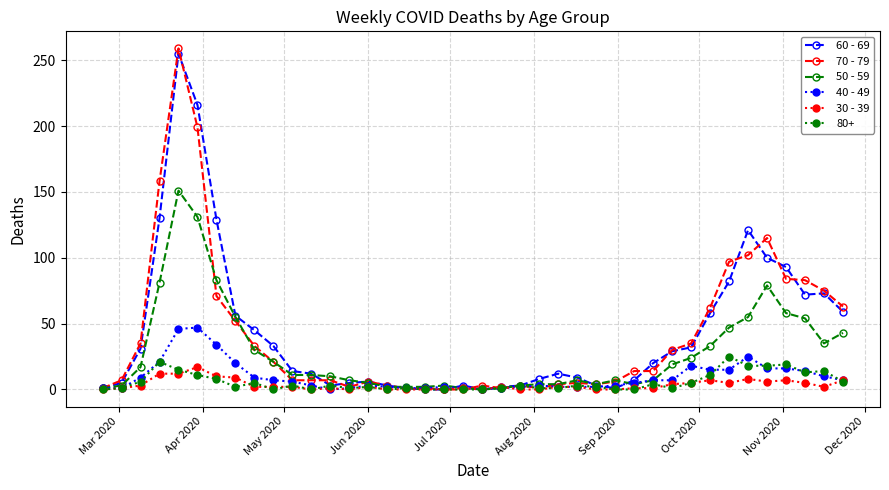

Which series has the widest spread of values?

70 - 79